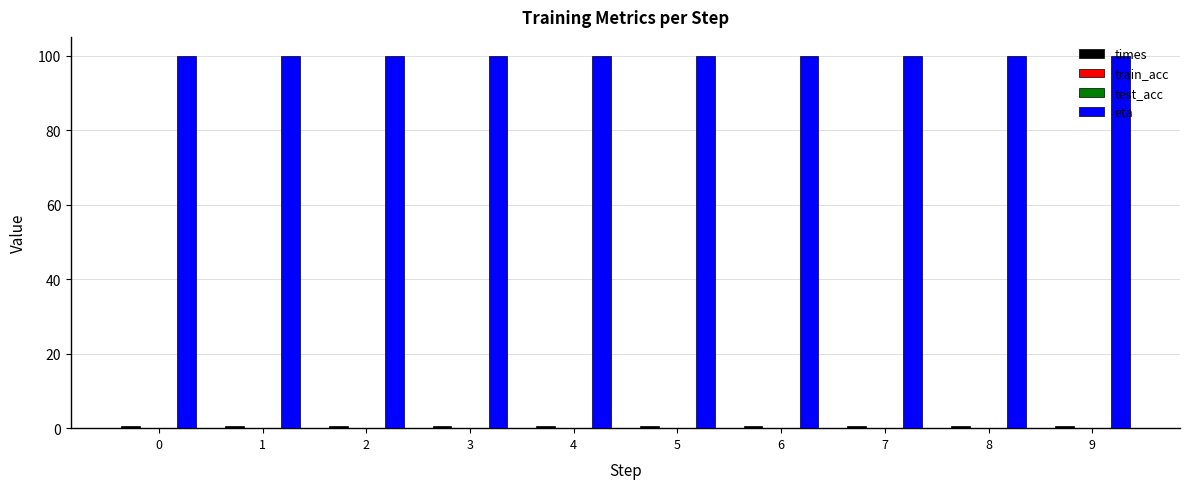

What is the sum of the times values at 0 and 1?

1.2